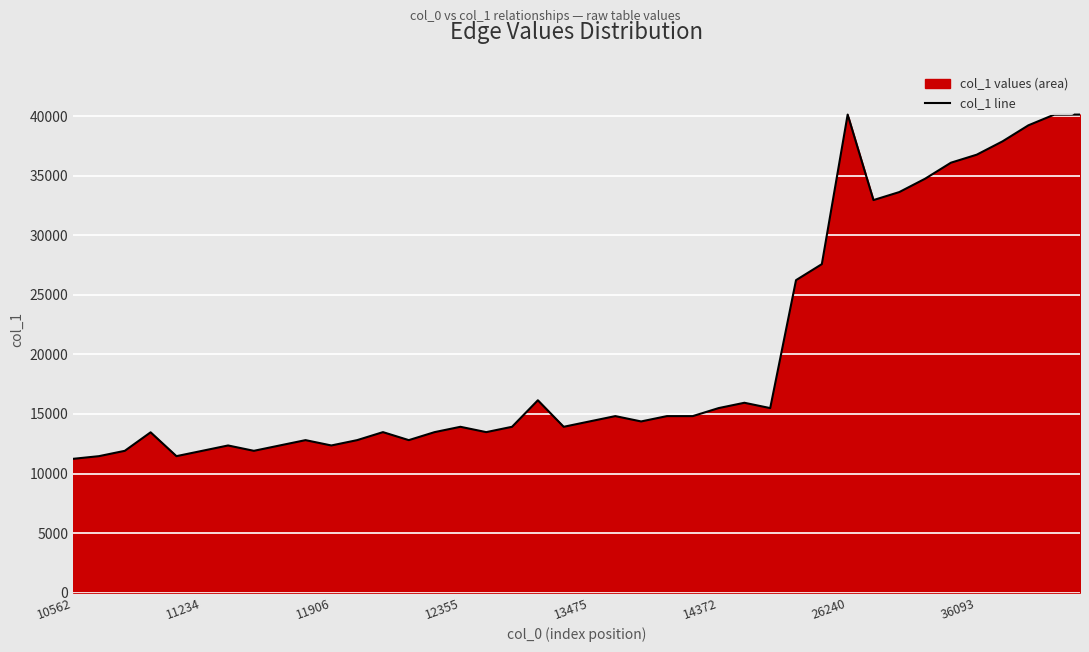

Does the chart display data point markers on the line(s)?

No